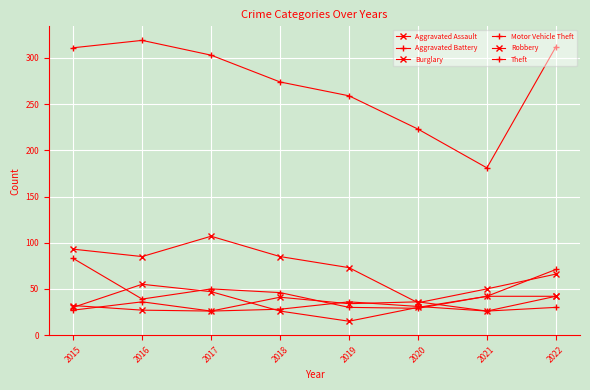

How many distinct data groups are displayed?

6